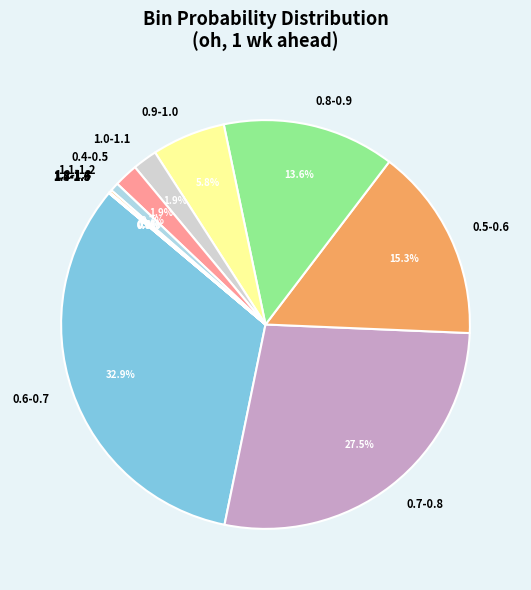

What is the largest slice in the pie chart?

0.6-0.7